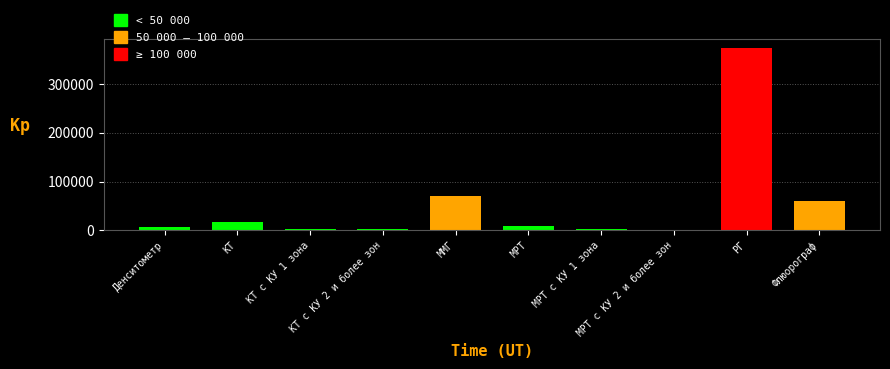

At which category does the chart reach its peak across all series?

РГ